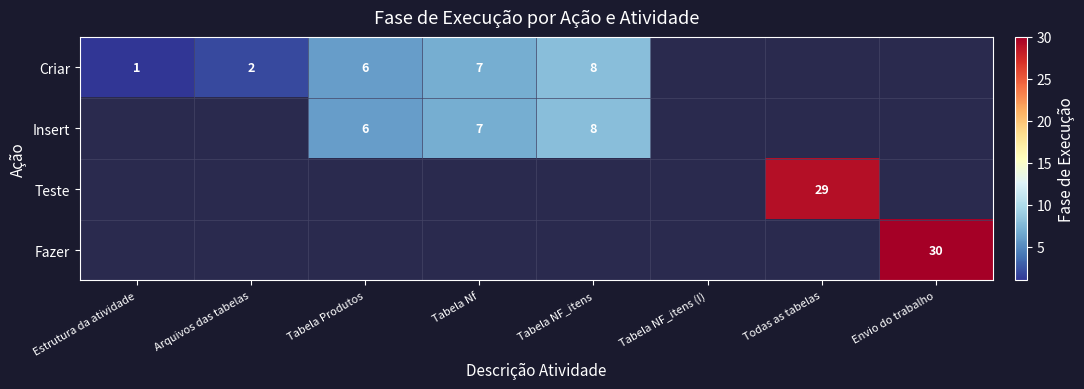

Which category has the lowest value across all series?

Estrutura da atividade